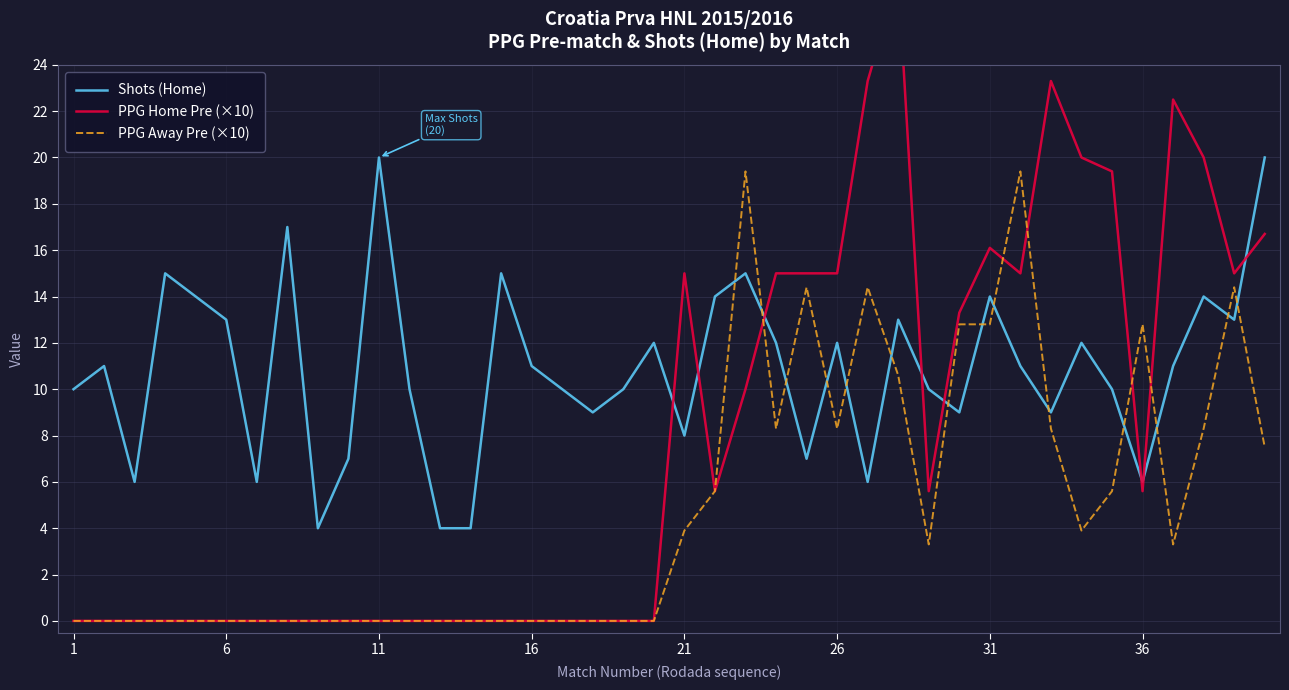

What is the maximum value for Shots (Home)?

20.0